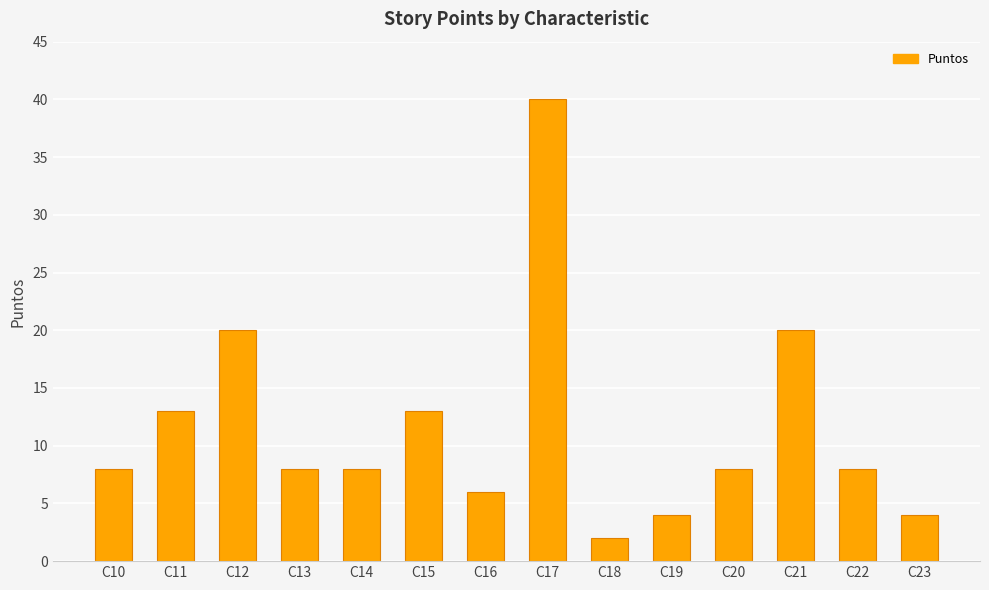

Which label corresponds to the smallest value in the chart?

C18